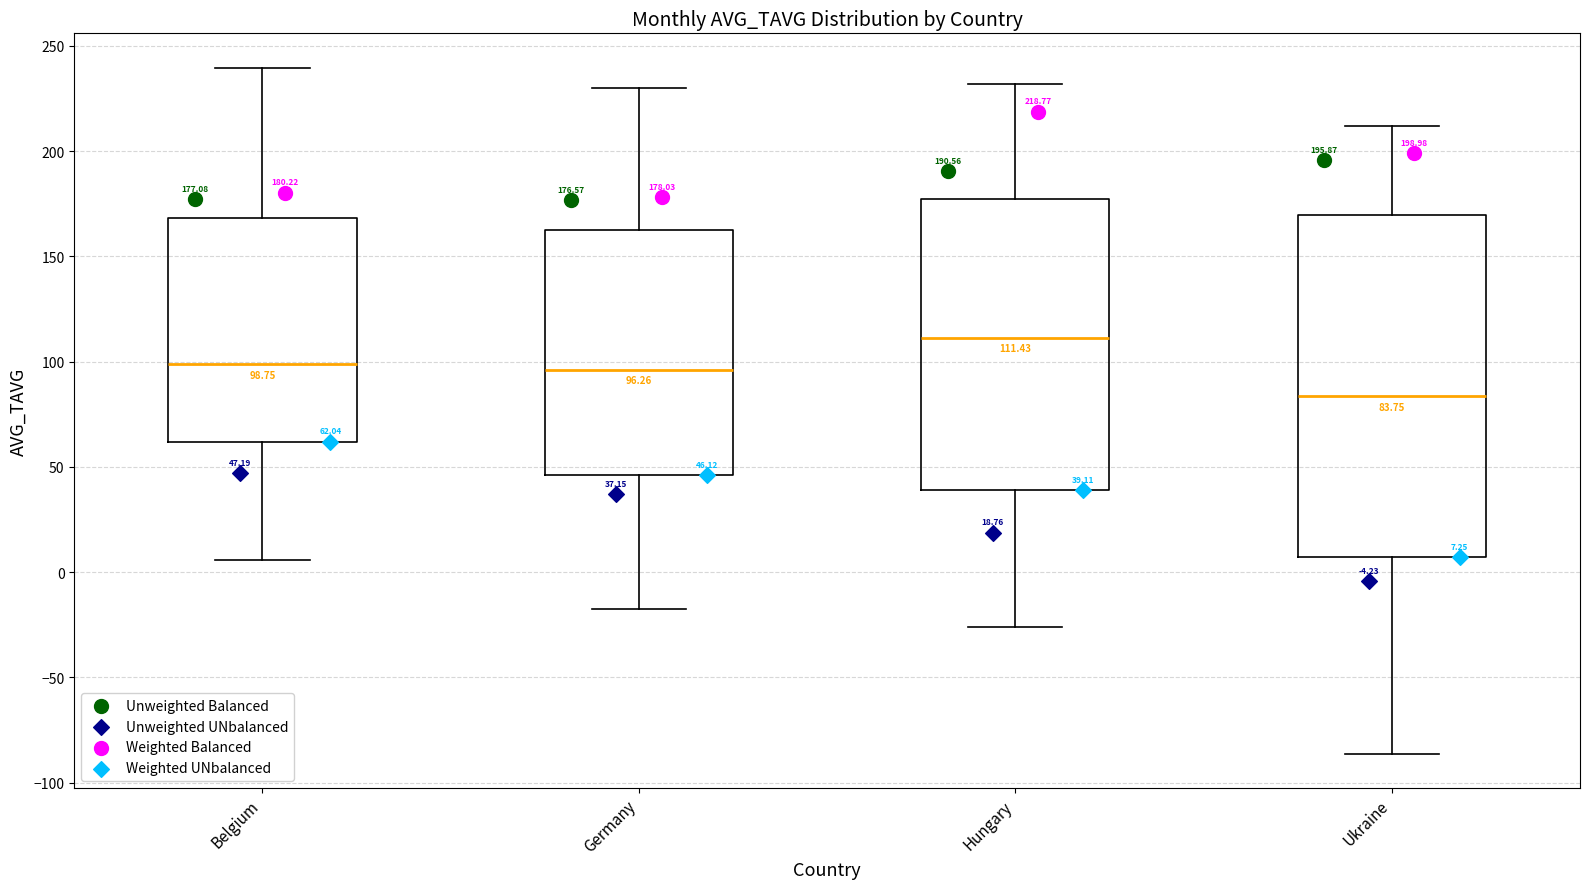

Which box has the lowest median line?

Ukraine